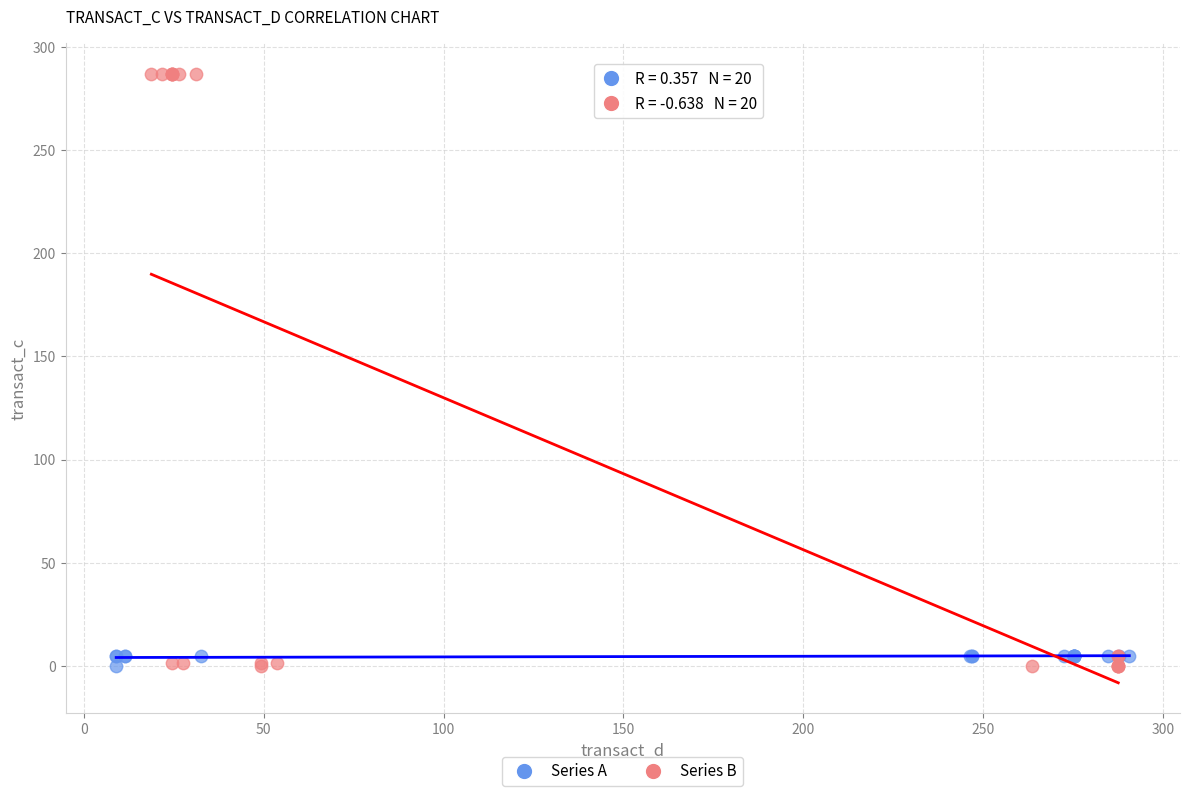

Which series contains the highest Y value?

Series B